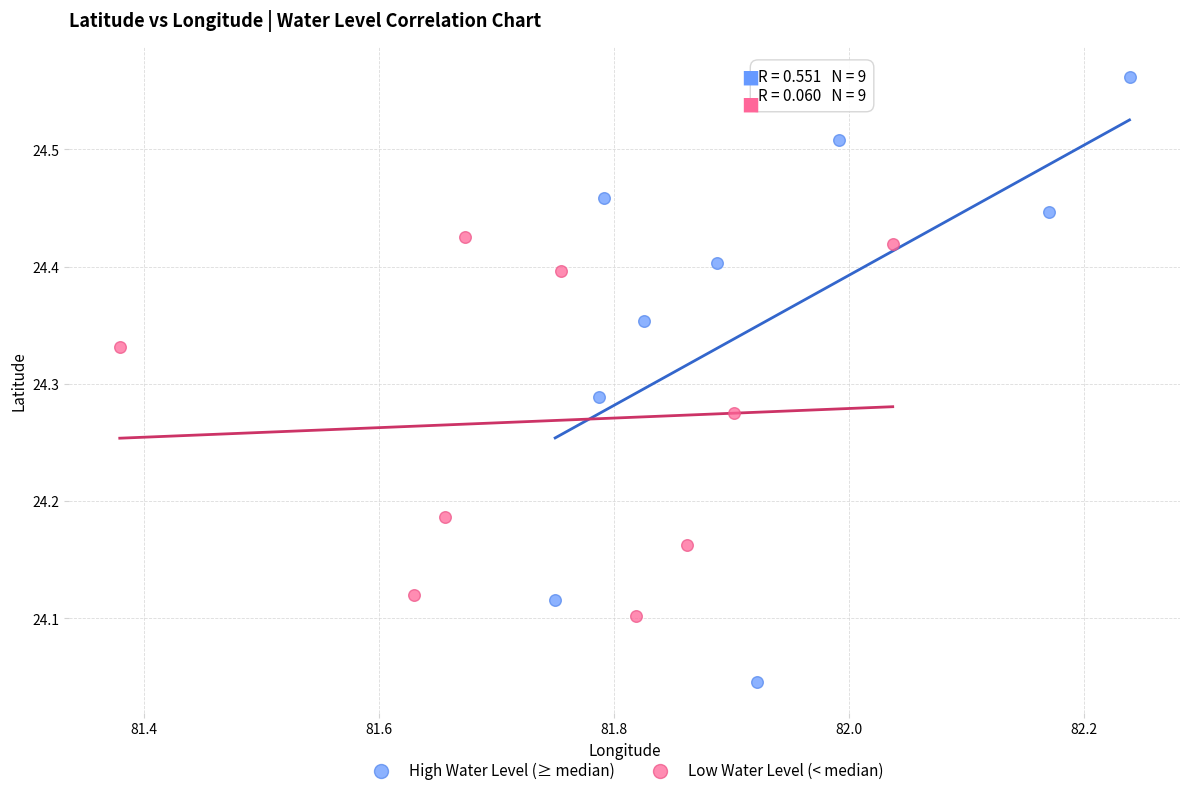

Which series has the widest spread of Y values?

High Water Level (≥ median)